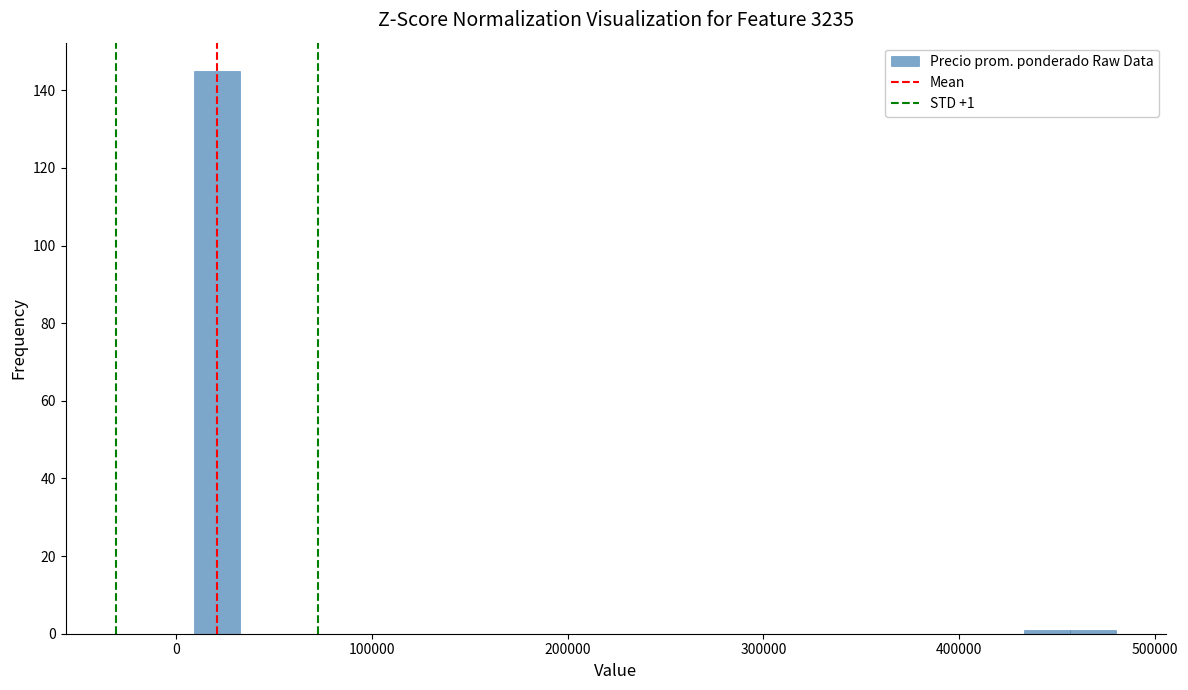

Around what value on the x-axis is the tallest bar? Give the approximate position of its centre, as read against the axis.

20000